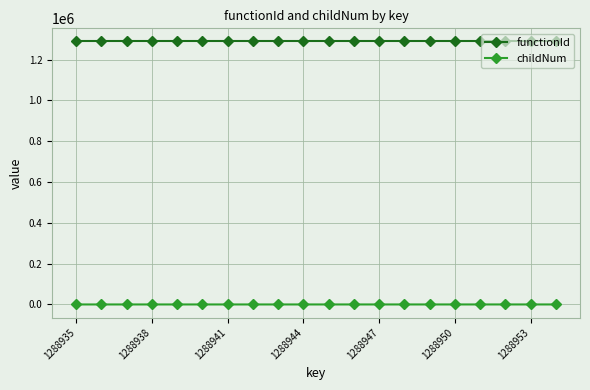

List the series in order of their peak value, lowest first.

childNum, functionId